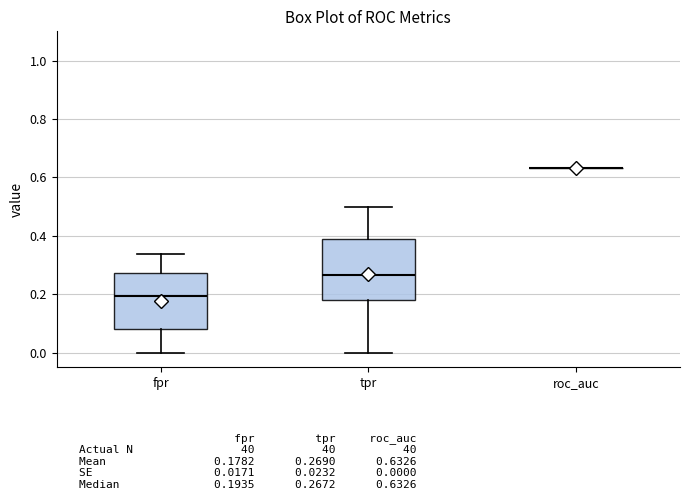

Reading left to right, transcribe this box plot: for each box, give where its median line is, the range the box spans, and where its two whiskers end, as read against the y-axis. The values are not printed on the chart, so give them approximately, as read against the axis.

fpr: median 0.20, box 0.08 to 0.28, whiskers 0.00 to 0.34
tpr: median 0.26, box 0.18 to 0.40, whiskers 0.00 to 0.50
roc_auc: box collapsed to a line at 0.64, whiskers 0.64 to 0.64